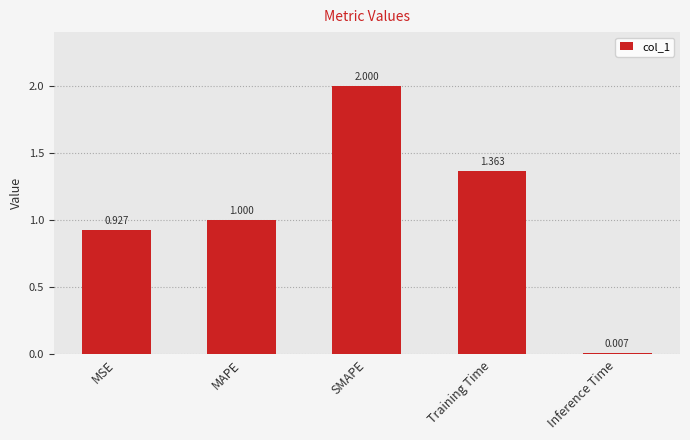

What is the average value?

1.1